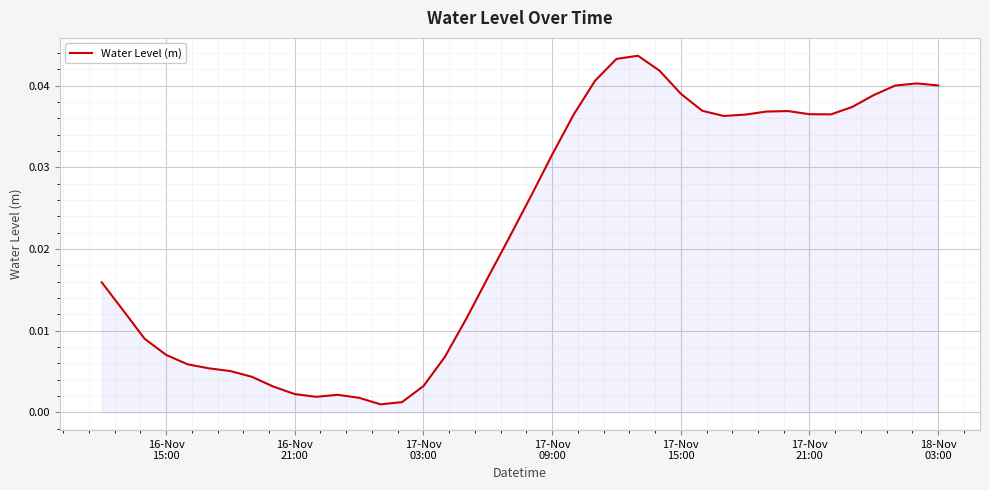

How many lines are shown in the chart?

1